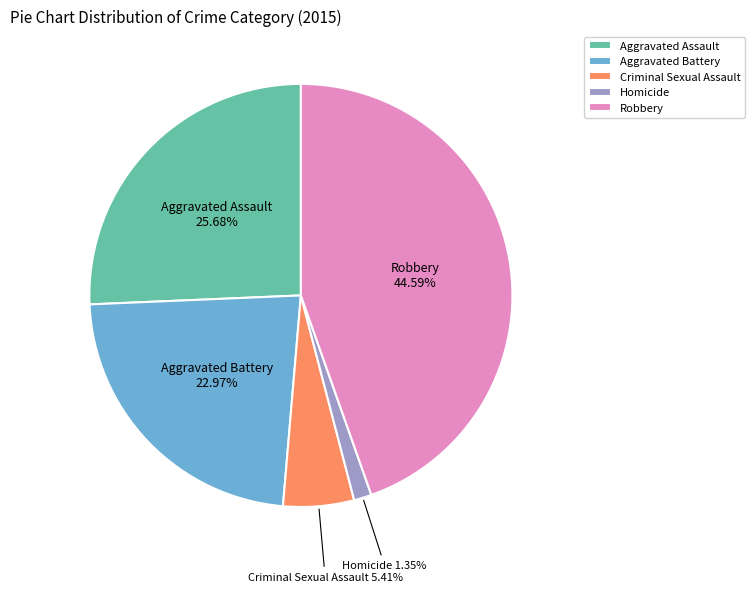

What is the smallest slice in the pie chart?

Homicide